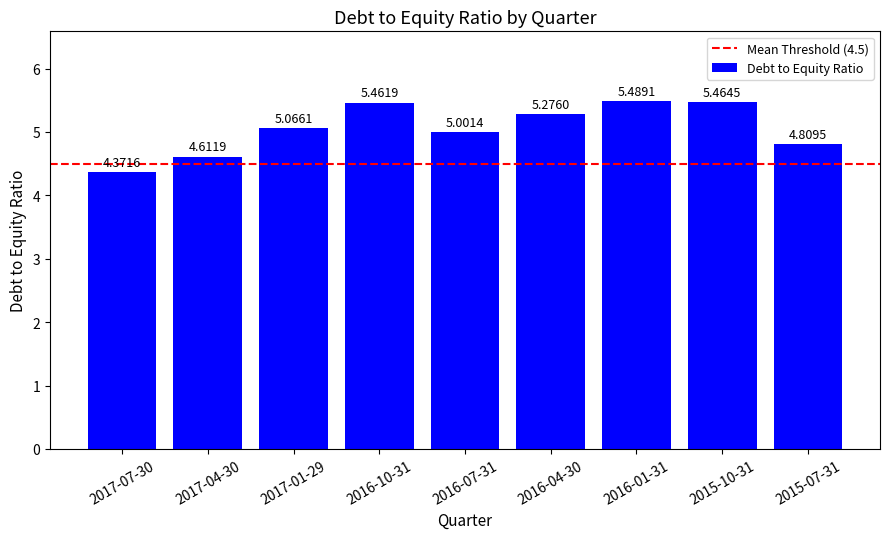

Which category has the lowest value across all series?

2017-07-30